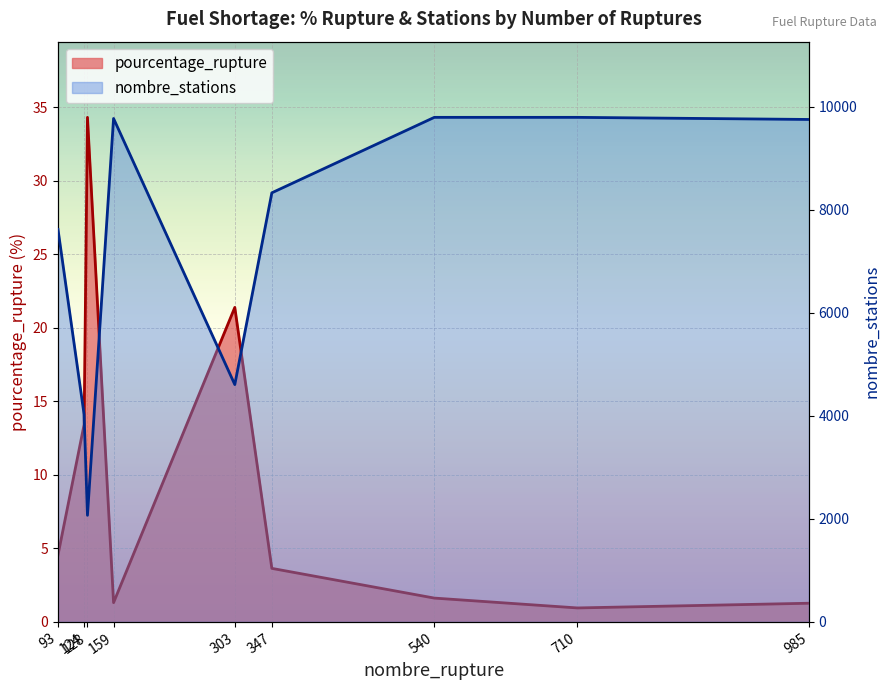

In pourcentage_rupture, how many points are higher than both neighbors (excluding endpoints)?

2